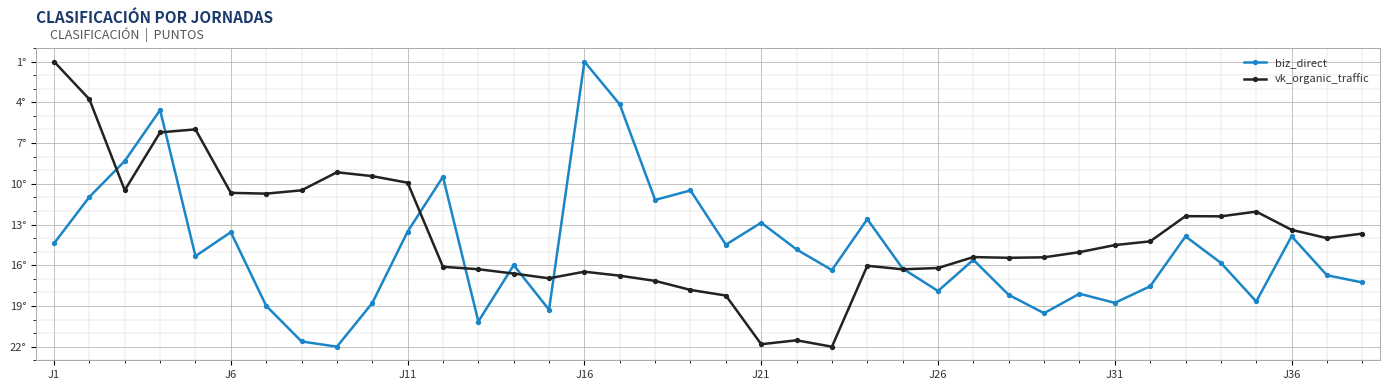

Is this an area chart (filled region under the line)?

No